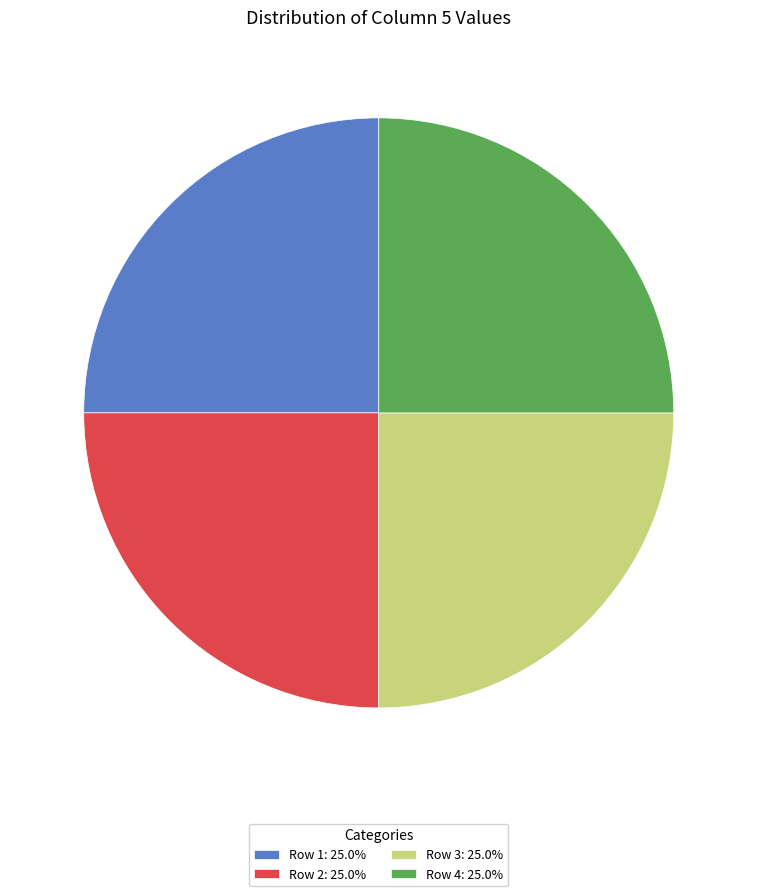

Does any single category account for the majority?

No